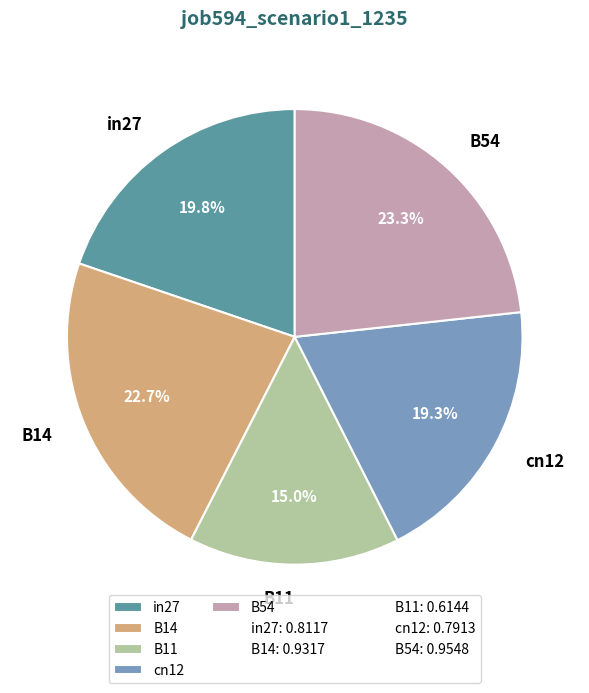

Which slice is the smallest?

B11